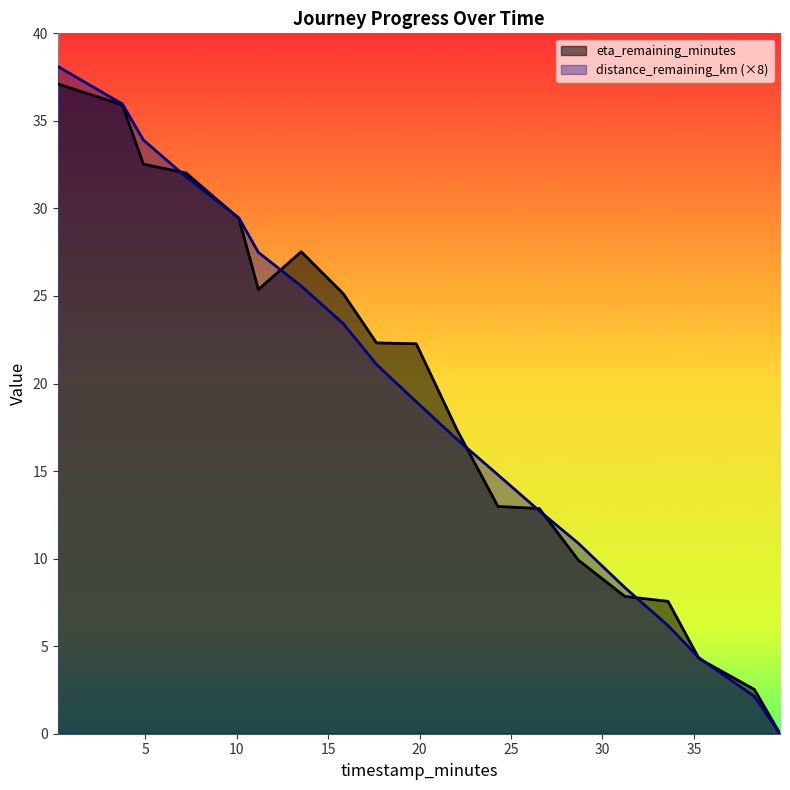

True or false: distance_remaining_km and eta_remaining_minutes cross at least once.

True